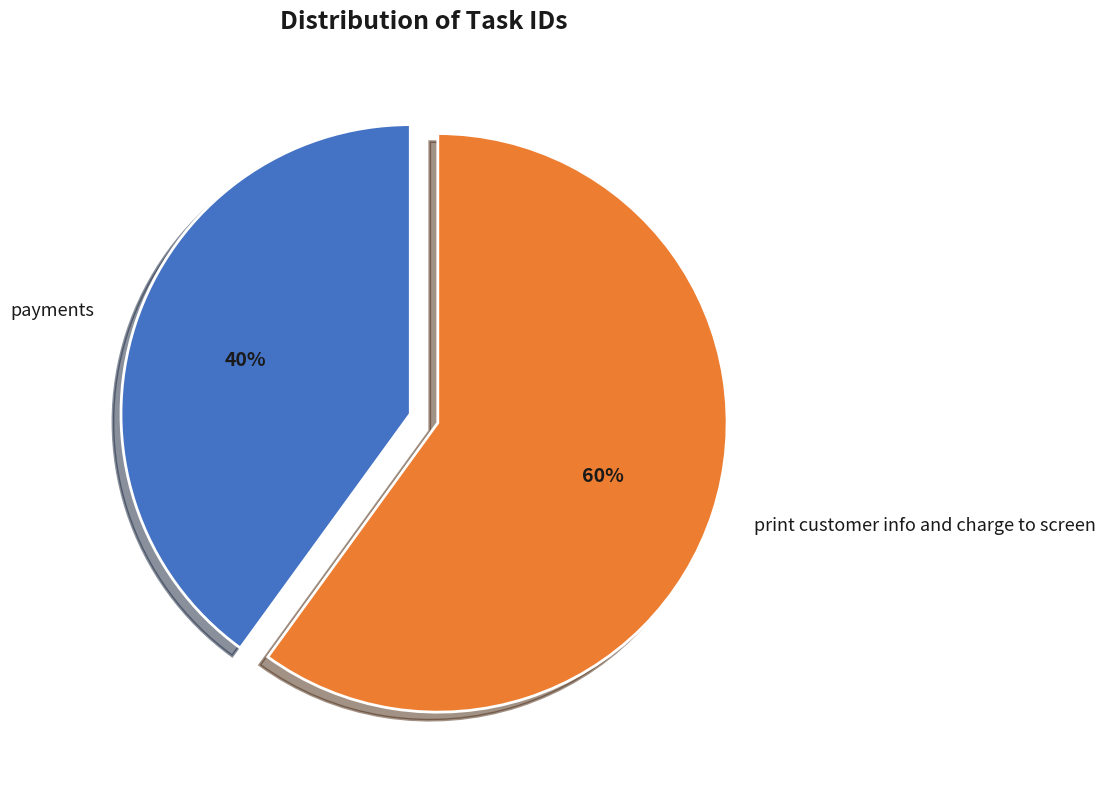

The print customer info and charge to screen slice represents 68% of the pie. True or false?

False